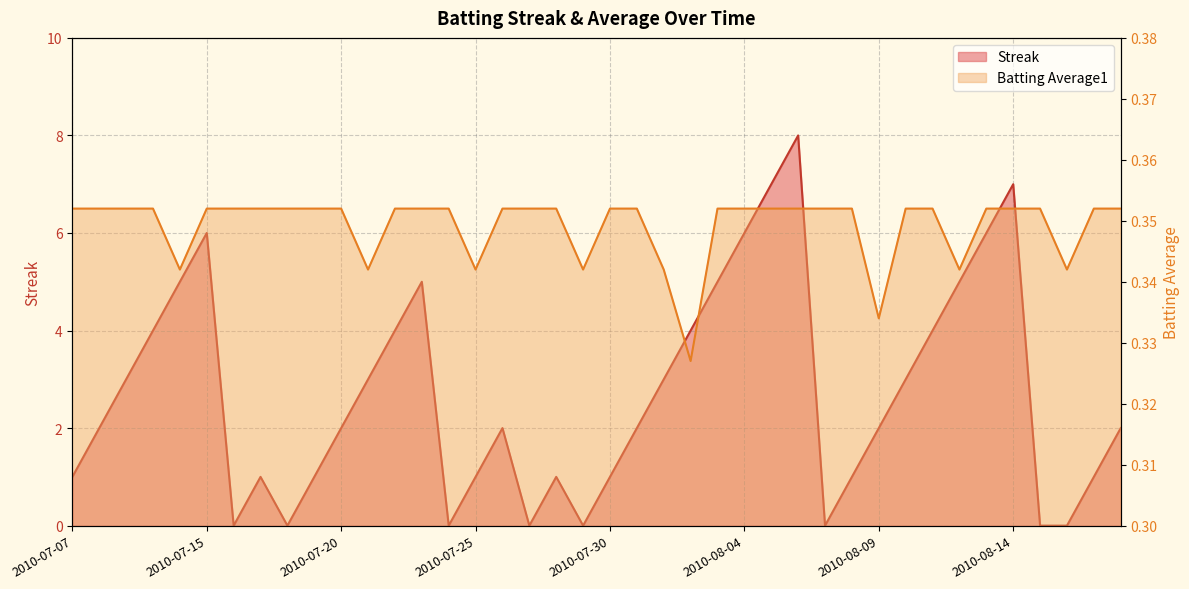

List the series in order of their overall mean, lowest first.

Batting Average1, Streak